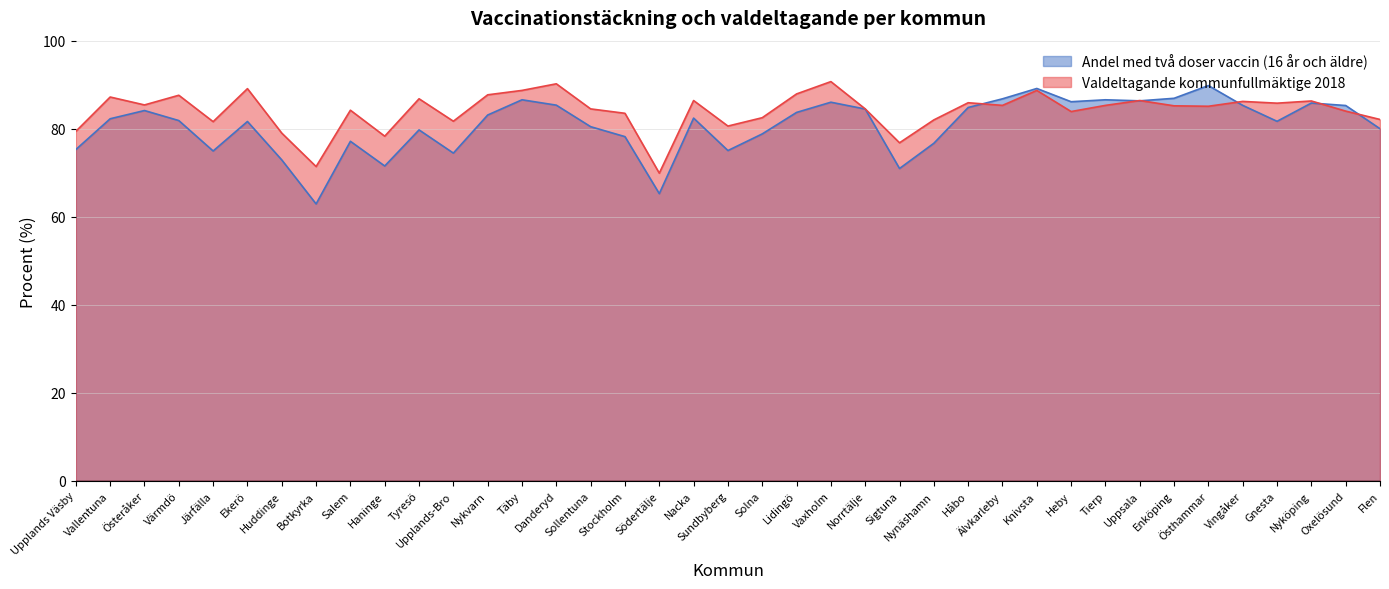

Reading left to right, what are all the values shown in this chart?

Andel med två doser vaccin (16 år och äldre): Upplands Väsby=75.3	Vallentuna=82.3	Österåker=84.1	Värmdö=81.8	Järfälla=74.9	Ekerö=81.6	Huddinge=72.9	Botkyrka=62.9	Salem=77.1	Haninge=71.5	Tyresö=79.7	Upplands-Bro=74.5	Nykvarn=83.1	Täby=86.6	Danderyd=85.3	Sollentuna=80.5	Stockholm=78.2	Södertälje=65.2	Nacka=82.4	Sundbyberg=75.0	Solna=78.8	Lidingö=83.7	Vaxholm=86.0	Norrtälje=84.5	Sigtuna=71.0	Nynäshamn=76.7	Håbo=84.8	Älvkarleby=86.8	Knivsta=89.1	Heby=86.1	Tierp=86.6	Uppsala=86.3	Enköping=86.9	Östhammar=89.8	Vingåker=85.3	Gnesta=81.7	Nyköping=85.8	Oxelösund=85.3	Flen=80.0
Valdeltagande kommunfullmäktige 2018: Upplands Väsby=79.4	Vallentuna=87.2	Österåker=85.4	Värmdö=87.6	Järfälla=81.6	Ekerö=89.1	Huddinge=79.0	Botkyrka=71.4	Salem=84.2	Haninge=78.3	Tyresö=86.8	Upplands-Bro=81.7	Nykvarn=87.7	Täby=88.7	Danderyd=90.2	Sollentuna=84.5	Stockholm=83.5	Södertälje=69.9	Nacka=86.4	Sundbyberg=80.6	Solna=82.5	Lidingö=87.9	Vaxholm=90.7	Norrtälje=84.5	Sigtuna=76.8	Nynäshamn=82.0	Håbo=85.9	Älvkarleby=85.3	Knivsta=88.7	Heby=83.9	Tierp=85.3	Uppsala=86.4	Enköping=85.2	Östhammar=85.1	Vingåker=86.2	Gnesta=85.8	Nyköping=86.3	Oxelösund=84.0	Flen=82.1